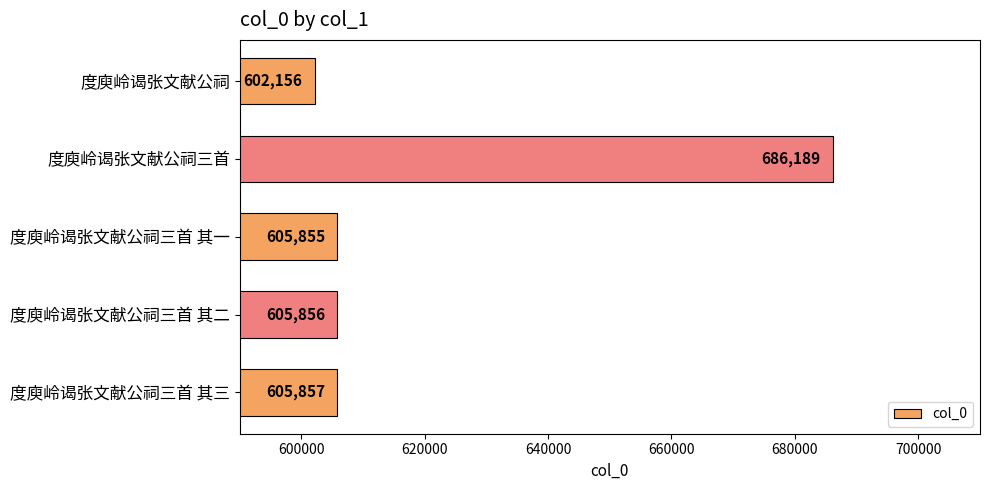

List the labels in order of value, smallest first.

度庾岭谒张文献公祠, 度庾岭谒张文献公祠三首 其一, 度庾岭谒张文献公祠三首 其二, 度庾岭谒张文献公祠三首 其三, 度庾岭谒张文献公祠三首